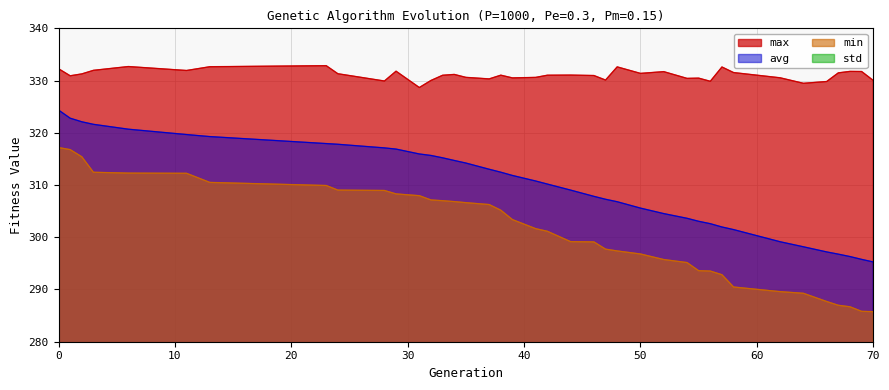

The min series shows 308.3 at 29. True or false?

True